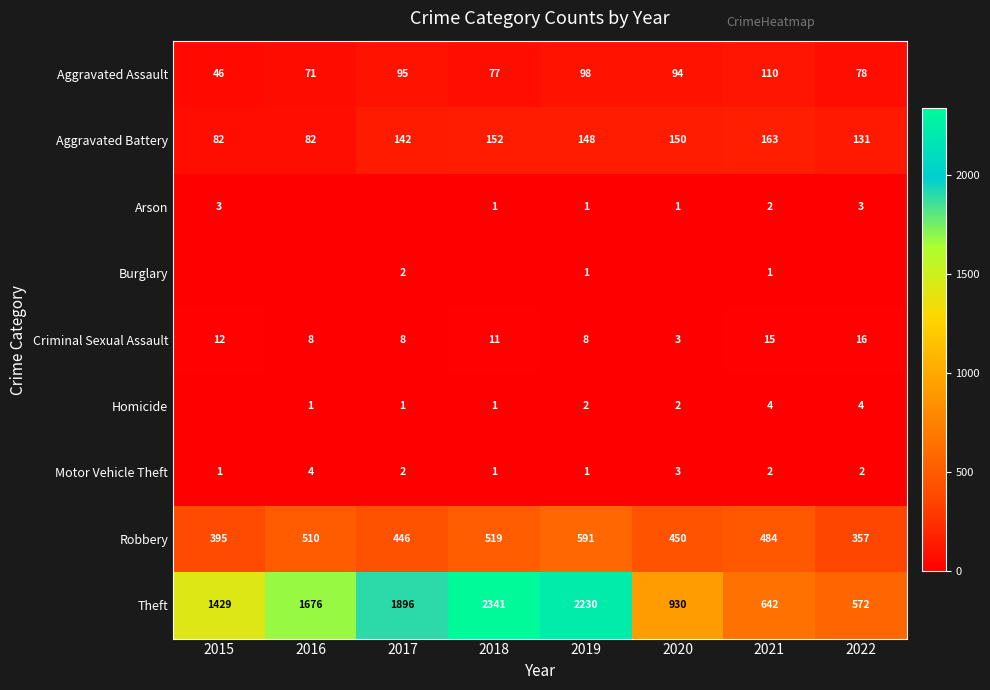

At which label is Robbery closest to 474?

2021